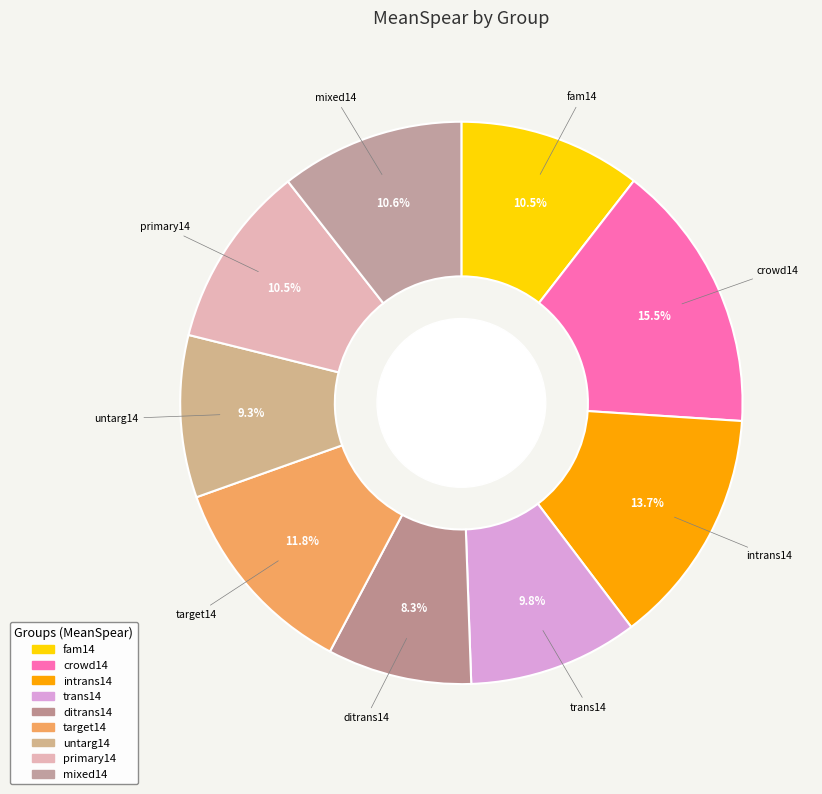

How many slices are in this pie chart?

9